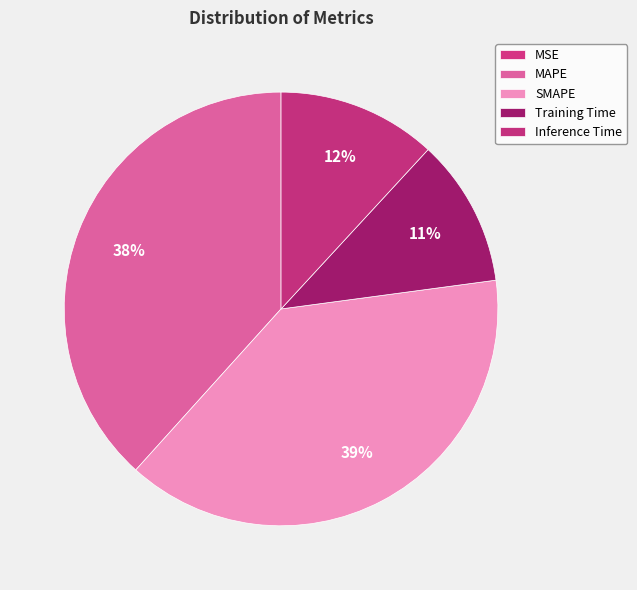

Is there a majority slice in this chart?

No